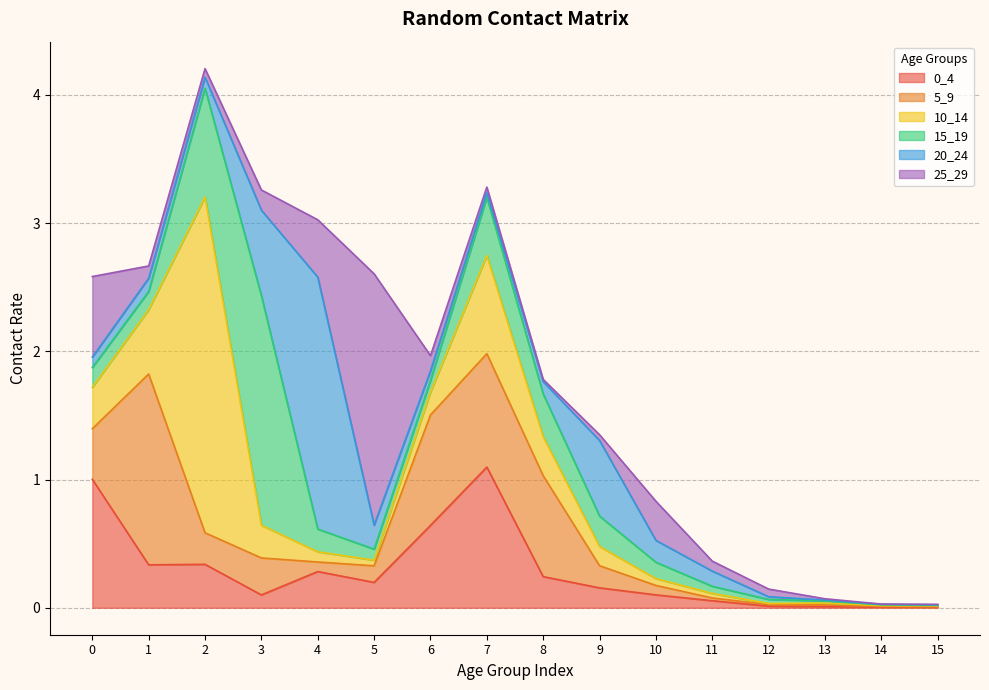

At which label is 0_4 closest to 0?

15